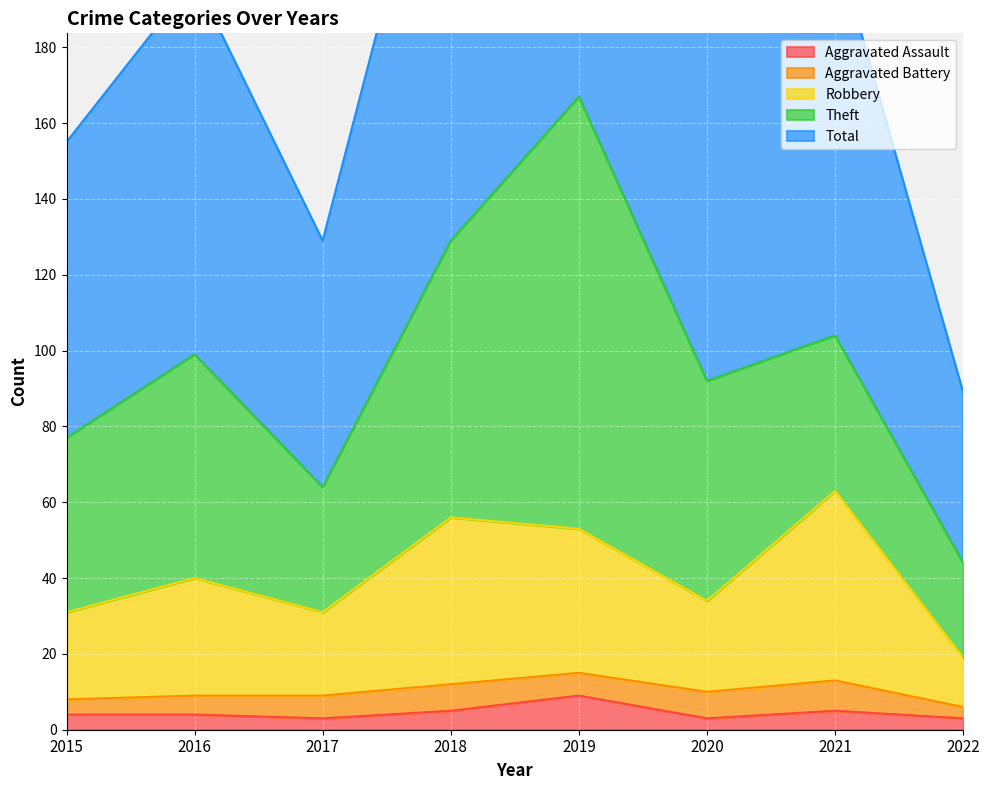

Count the Total values in the range 155 to 259.

5